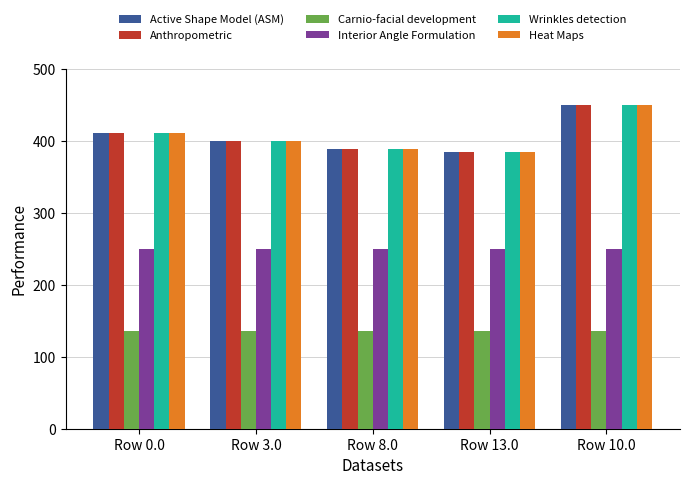

At which category does the chart reach its peak across all series?

Row 10.0